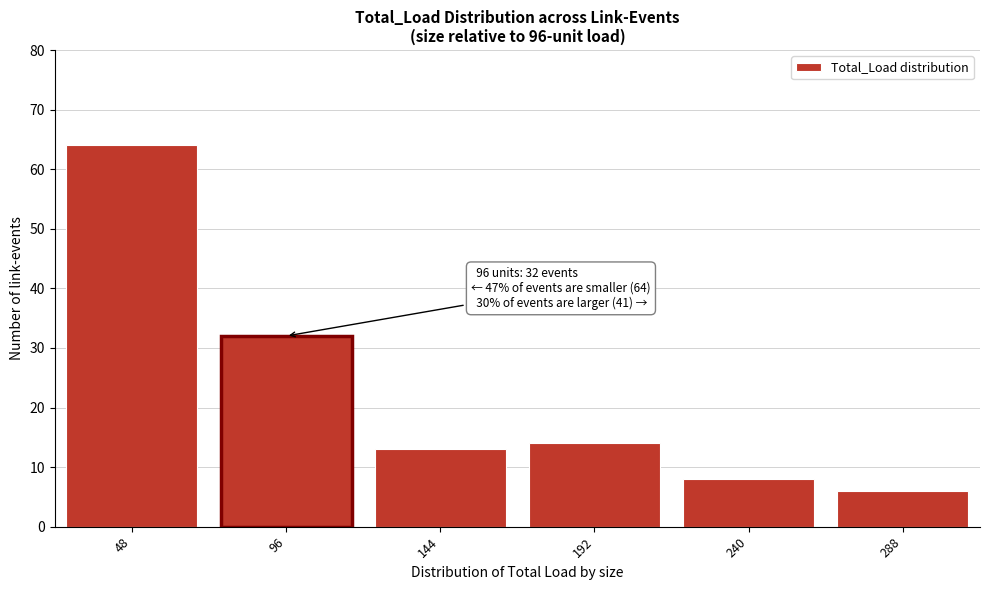

Reading left to right, list all the values displayed in this chart.

48=64	96=32	144=13	192=14	240=8	288=6